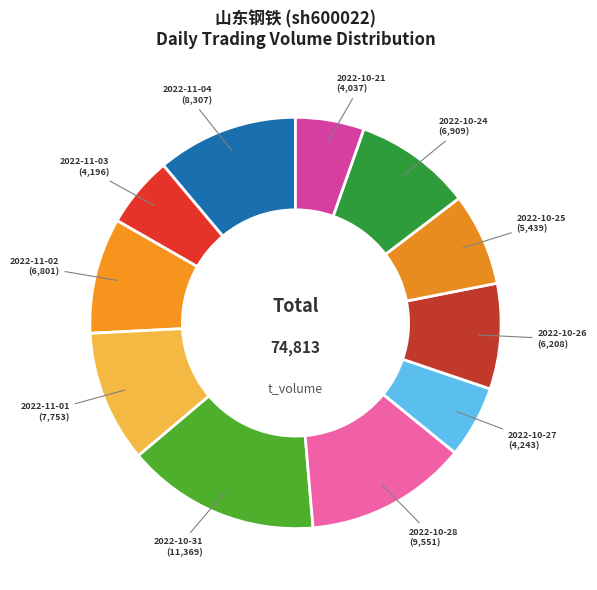

Do 2022-10-24 and 2022-11-02 together represent more than half of the pie?

No